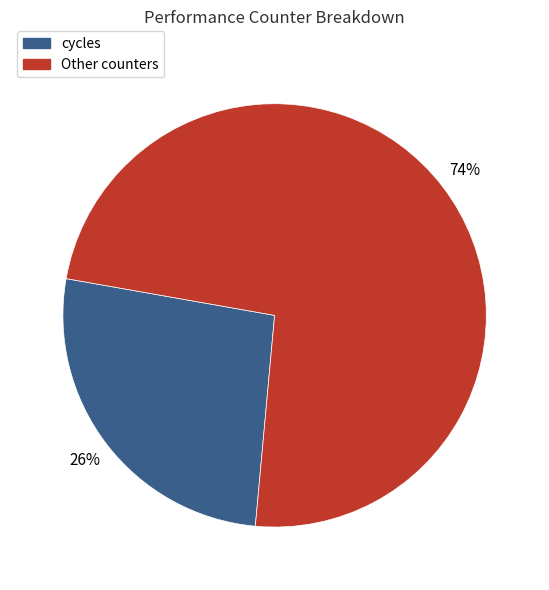

To the nearest percent, what is the average slice percentage?

50%